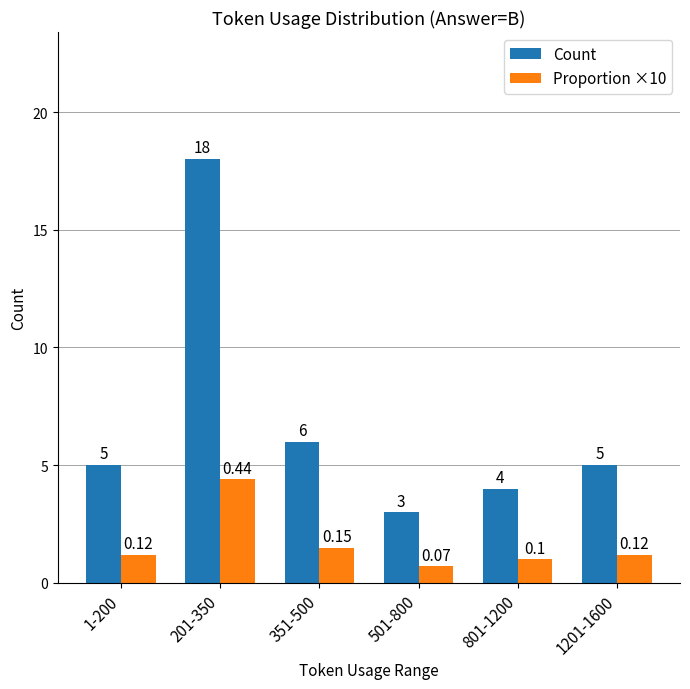

What is the value of the Proportion ×10 bar at the 6th from the left?

1.2